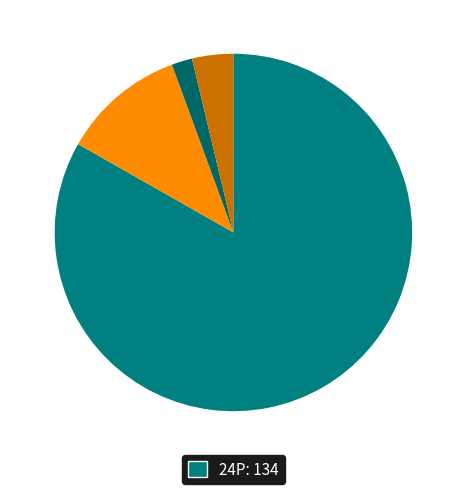

Which category has the smallest portion of the pie?

24P